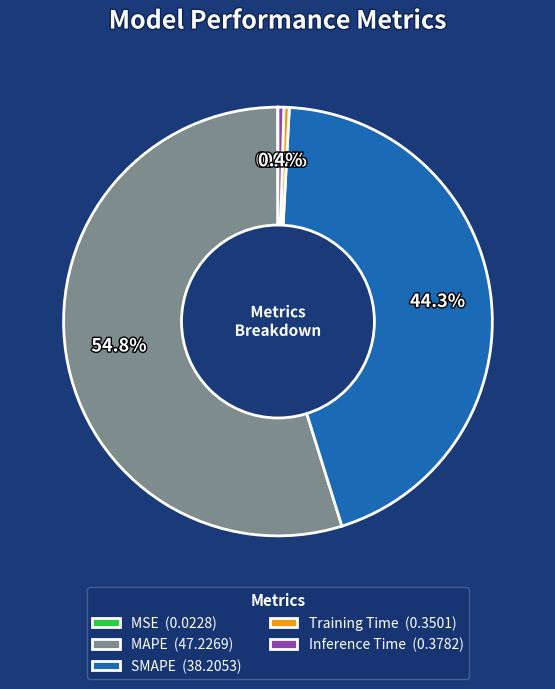

Does any single category account for the majority?

Yes